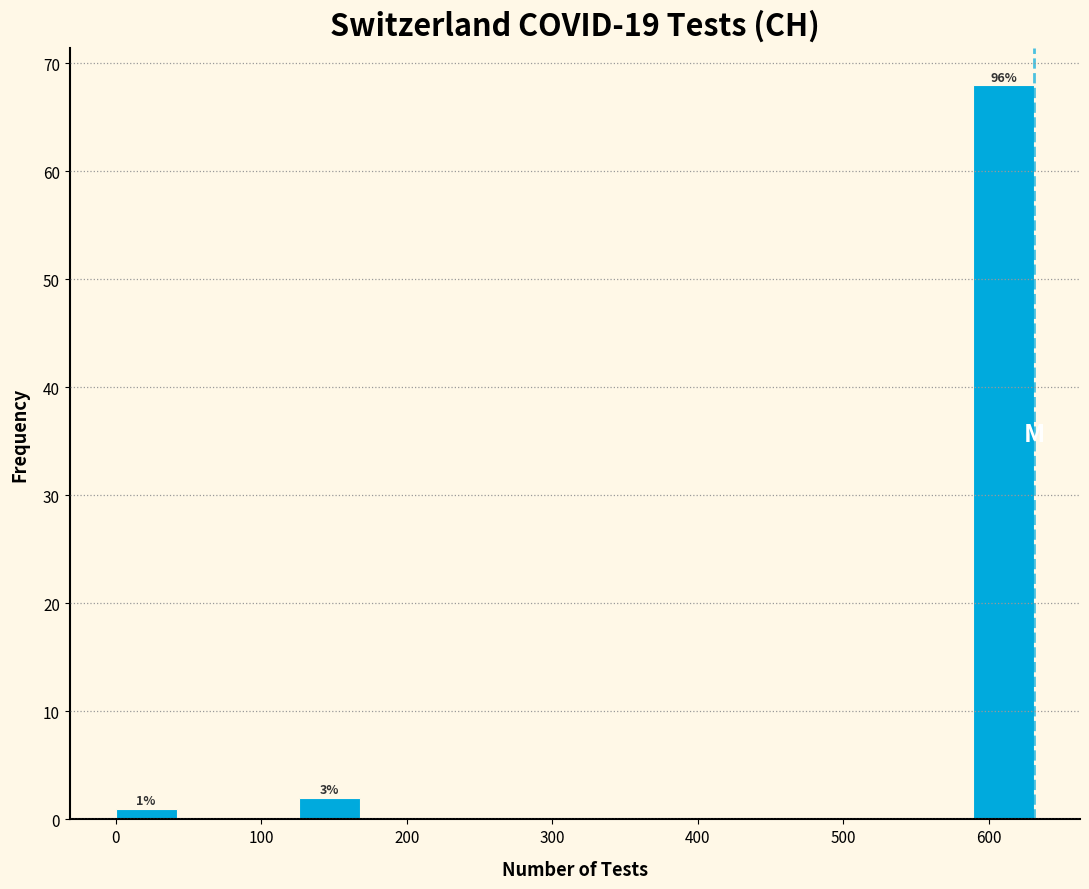

Which range on the x-axis has the tallest bar?

590 to 630